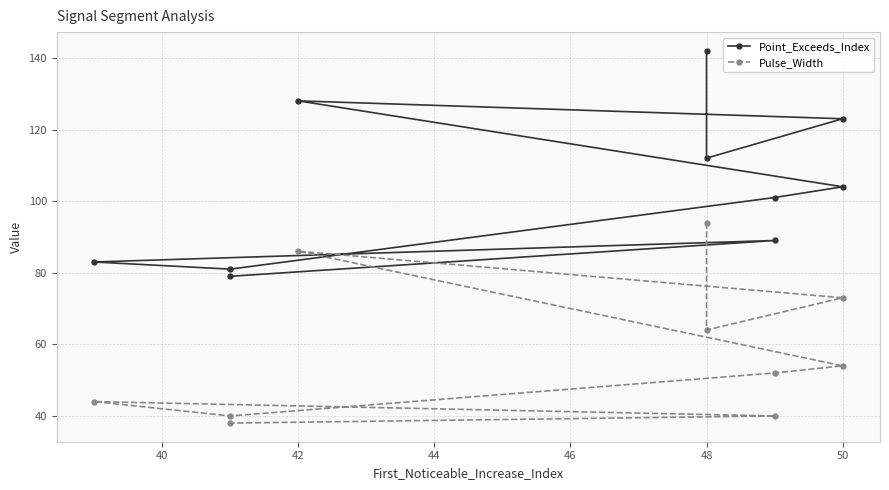

True or false: Pulse_Width has a value of 60 at 9.

False